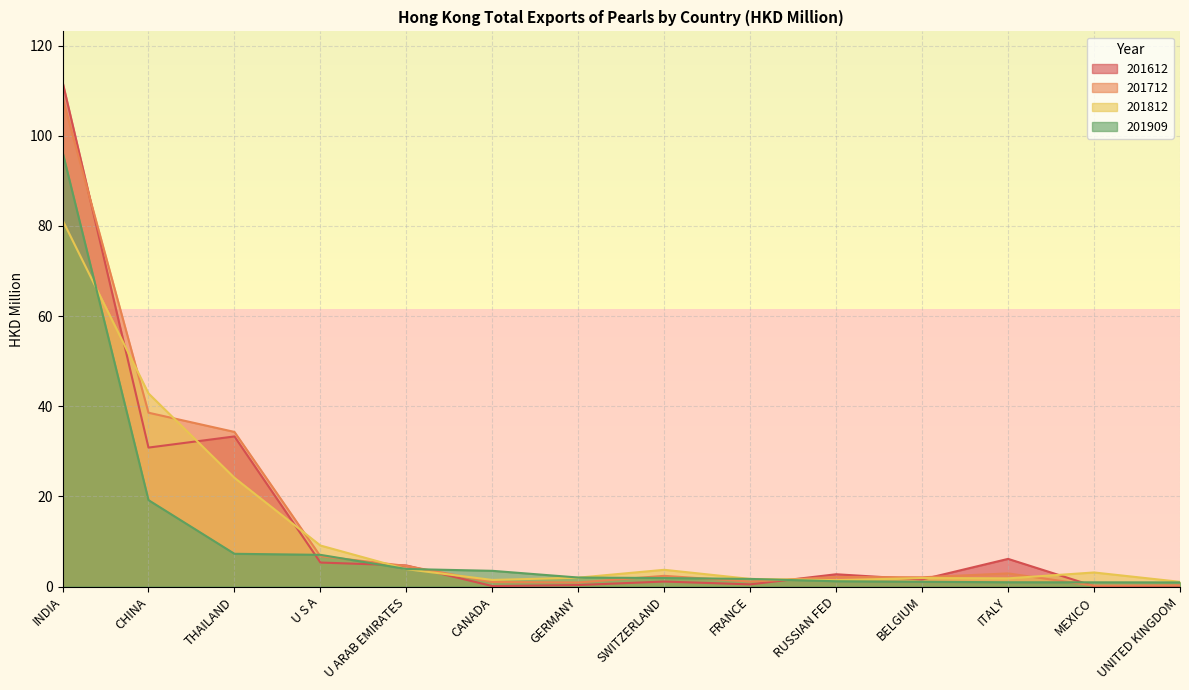

At which label does 201909 reach its minimum?

UNITED KINGDOM